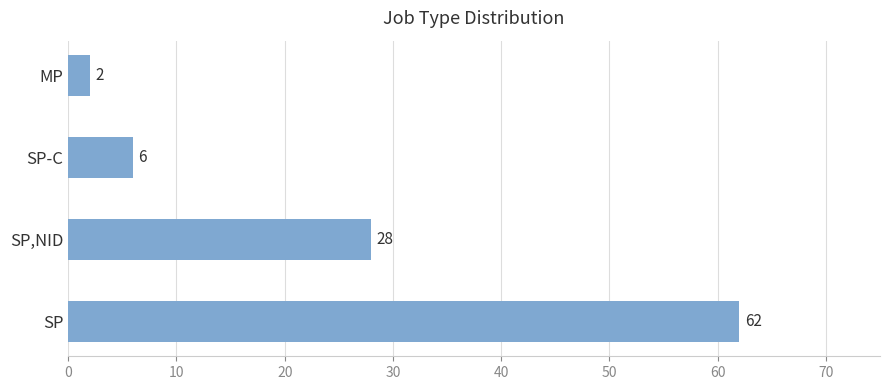

List the labels in order of value, smallest first.

MP, SP-C, SP,NID, SP